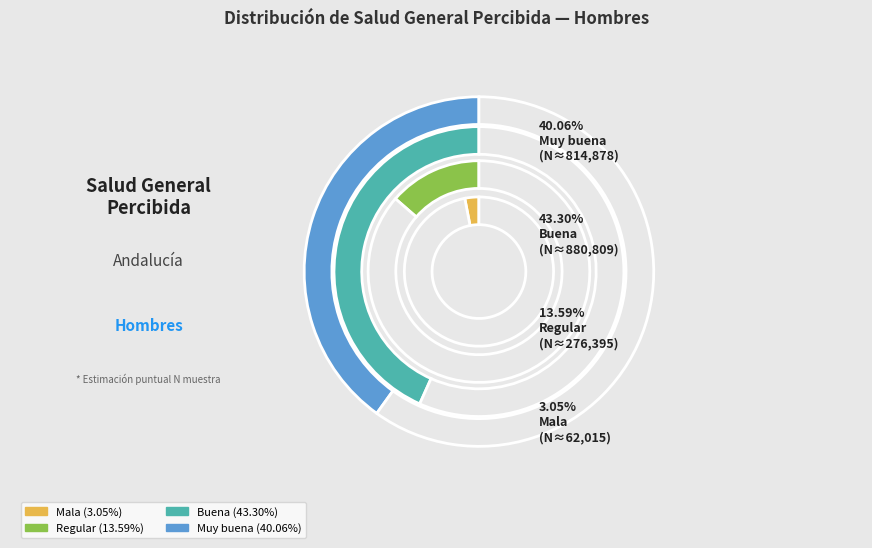

What is the smallest slice in the pie chart?

Mala